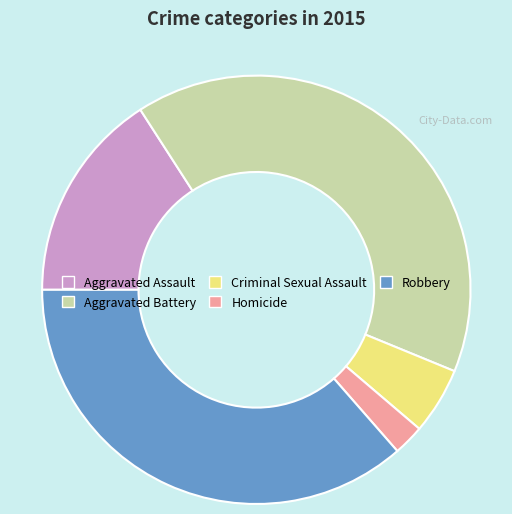

Does Criminal Sexual Assault account for over 50% of the chart?

No